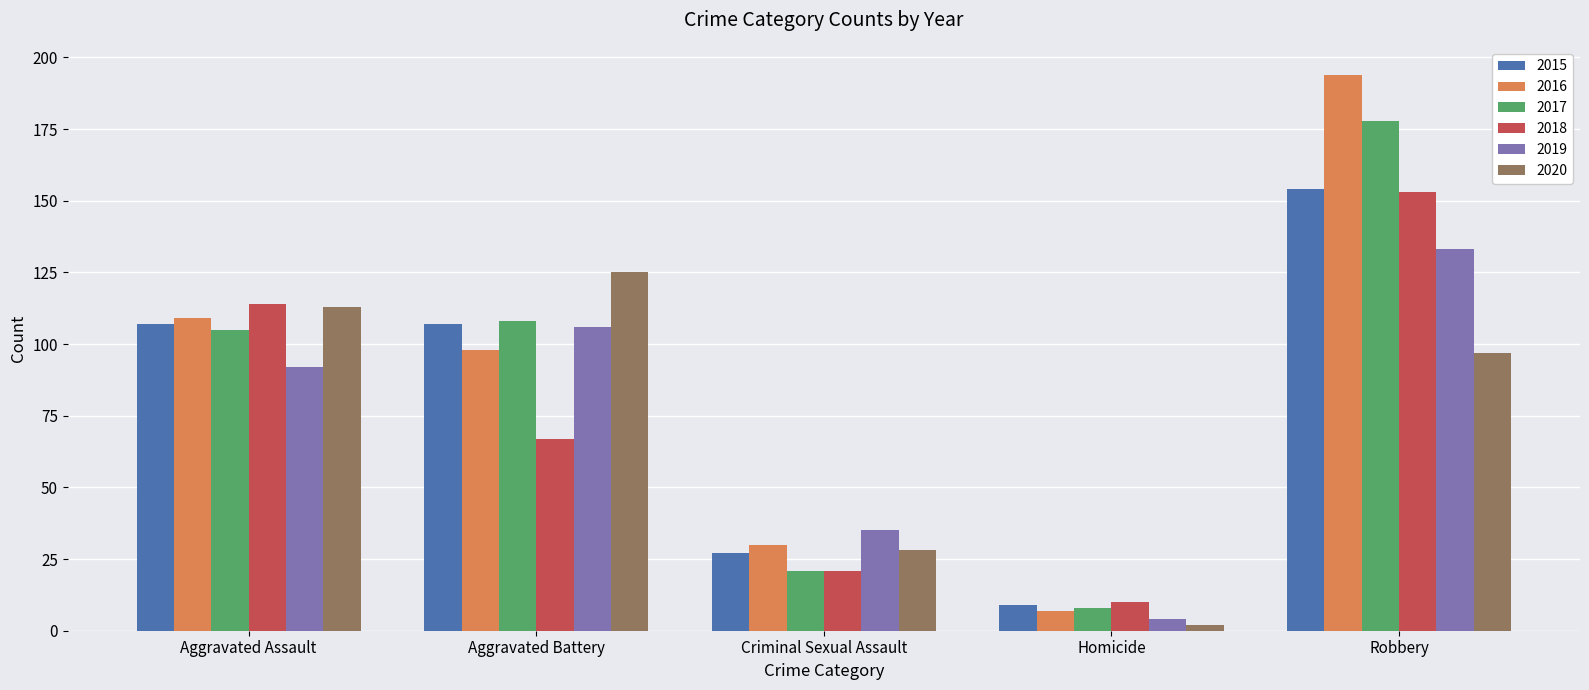

What is the label of the 5th bar from the left?

Robbery